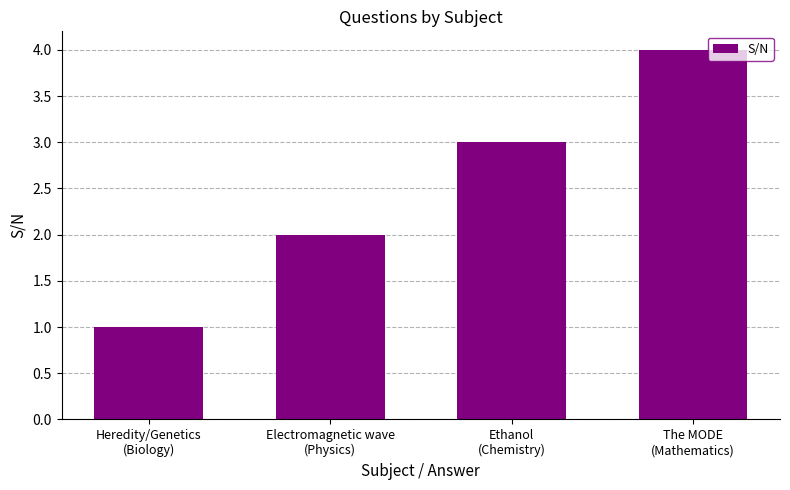

What is the minimum value shown in the chart?

1